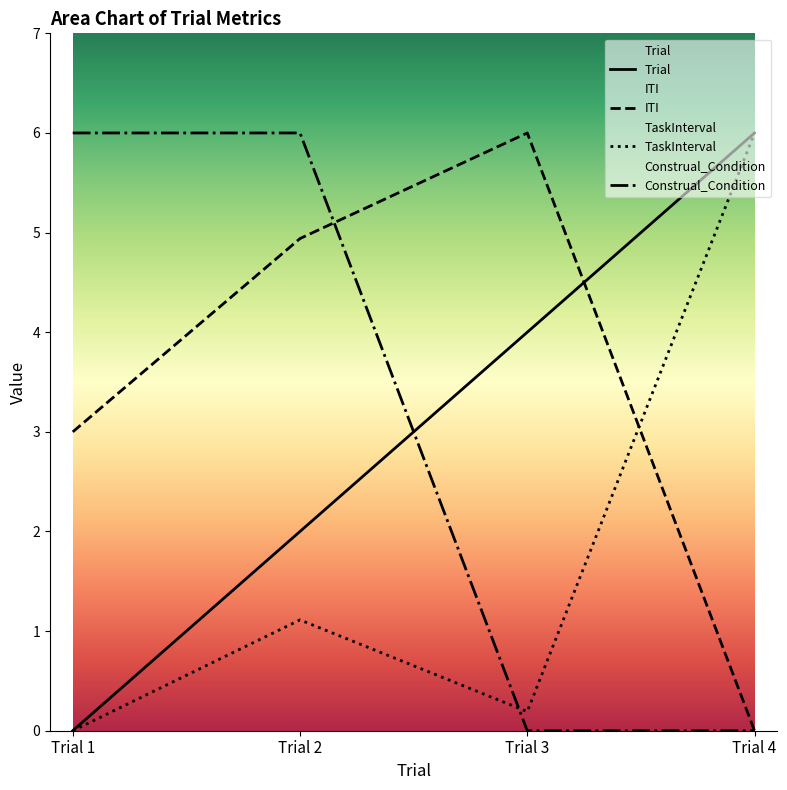

Reading left to right, extract all data points from this chart.

Trial: Trial 1=0.0	Trial 2=2.0	Trial 3=4.0	Trial 4=6.0
ITI: Trial 1=3.0	Trial 2=4.9	Trial 3=6.0	Trial 4=0.0
TaskInterval: Trial 1=0.0	Trial 2=1.1	Trial 3=0.2	Trial 4=6.0
Construal_Condition: Trial 1=6.0	Trial 2=6.0	Trial 3=0.0	Trial 4=0.0